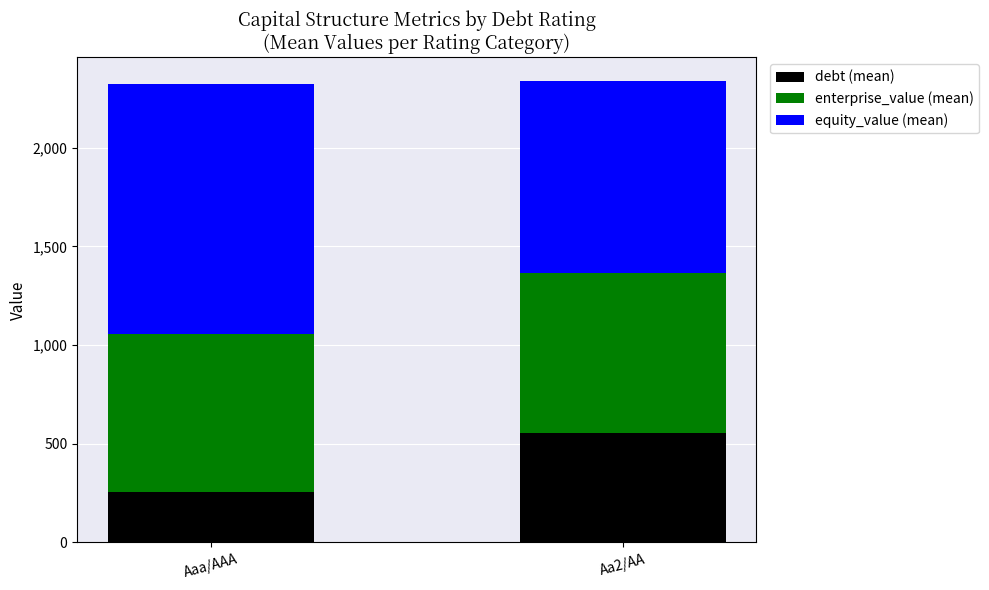

At which label is debt (mean) closest to 403?

Aaa/AAA